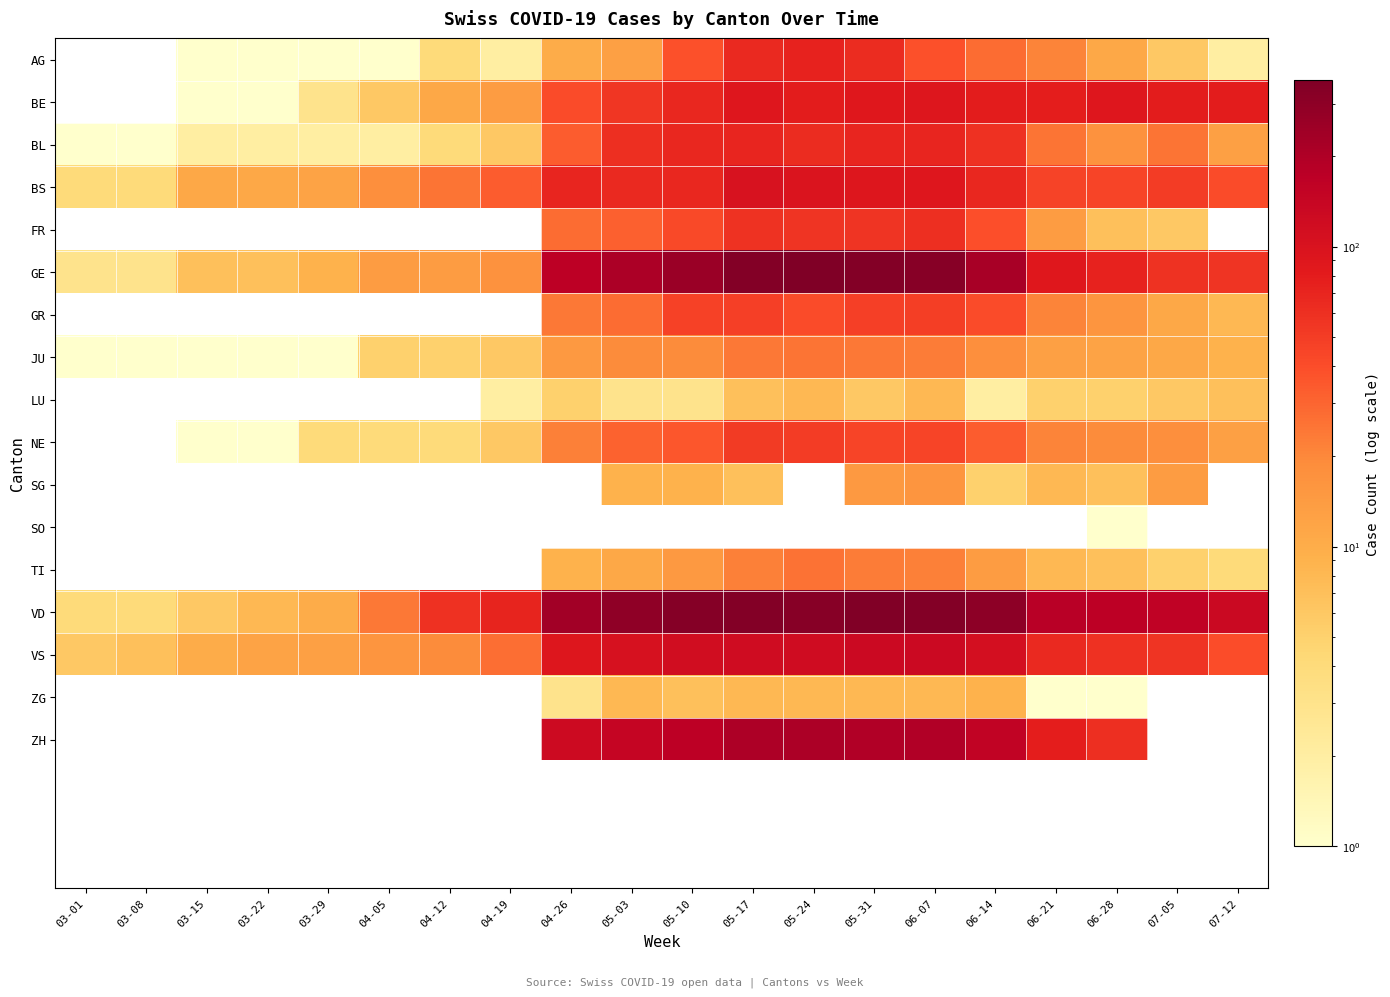

Is it true that ZH equals 340.7 at 05-17?

False